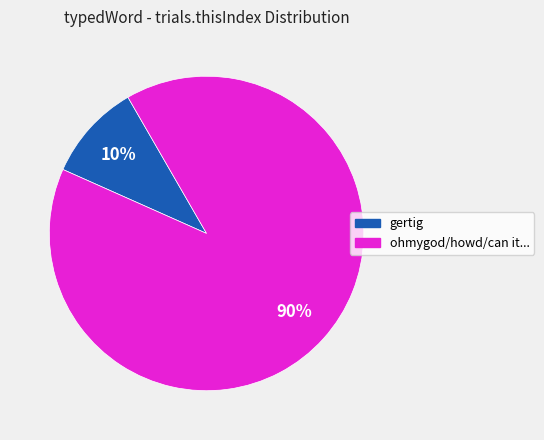

To the nearest percent, what is the difference between the largest and smallest slice percentages?

80%